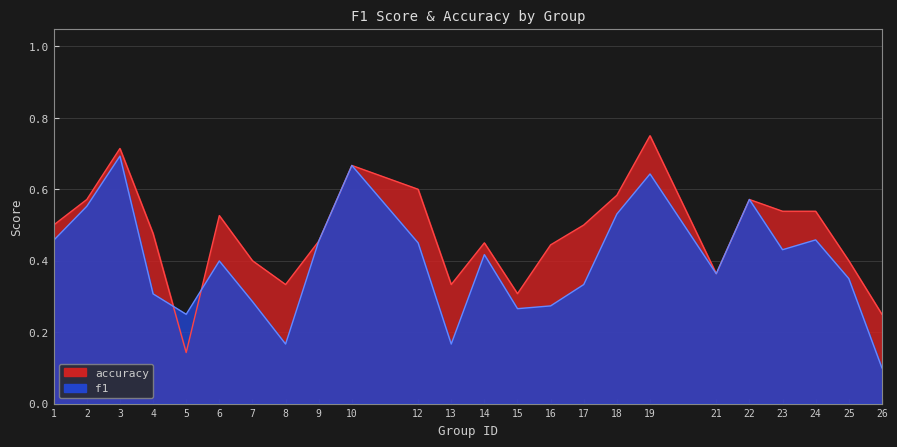

What is the value of the accuracy point at the 19th from the left?

0.4